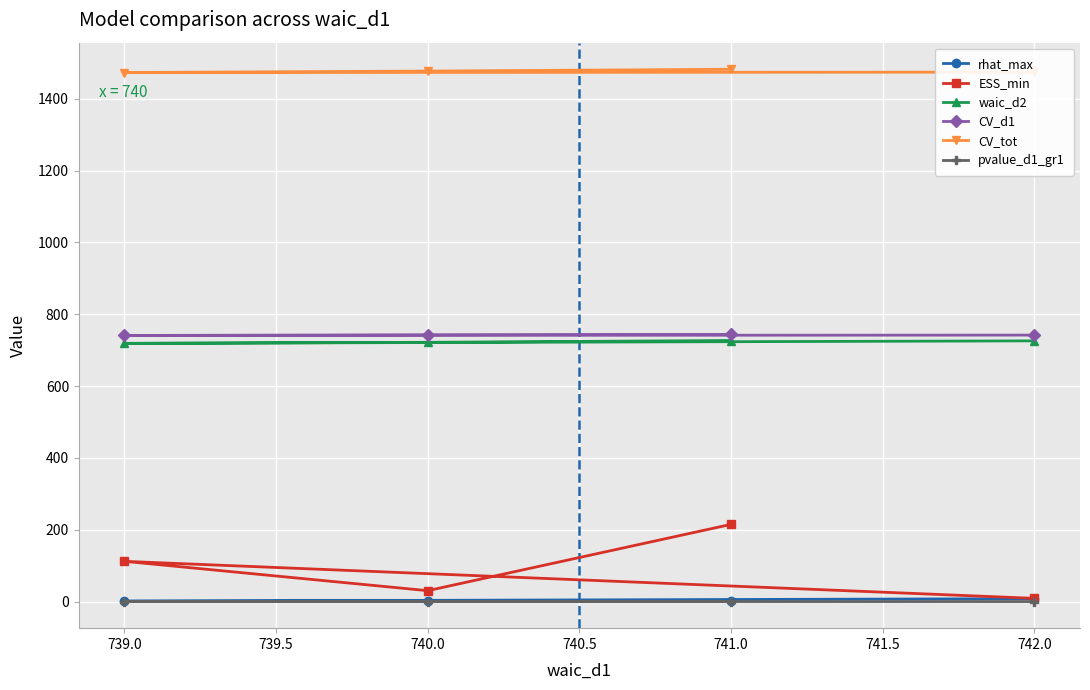

True or false: rhat_max and ESS_min cross at least once.

False